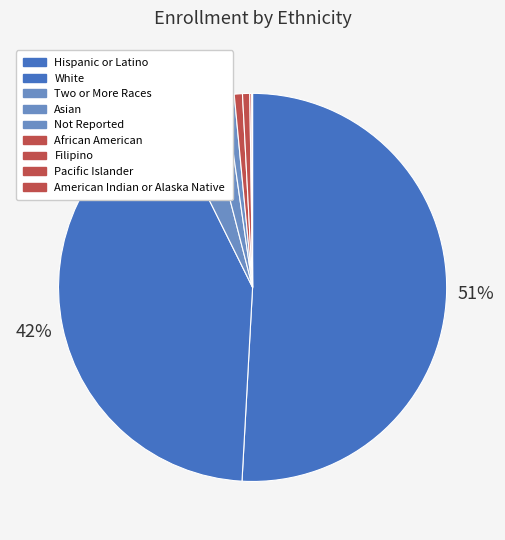

How many segments does this pie chart have?

9